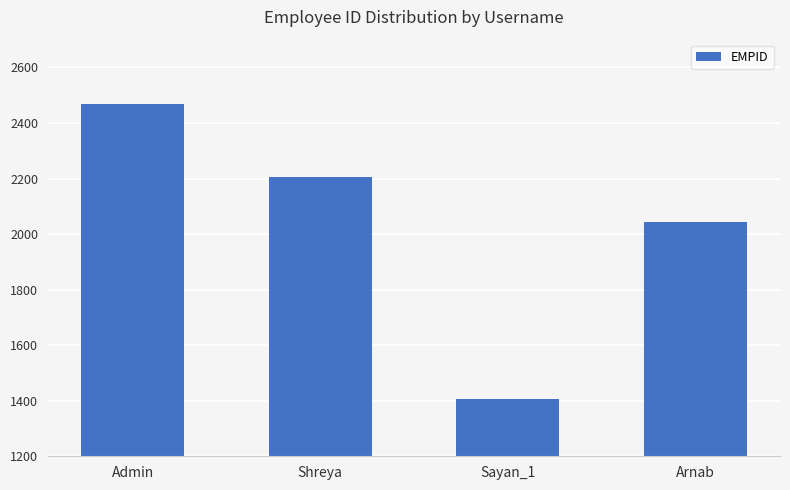

What is the label of the 4th bar from the left?

Arnab